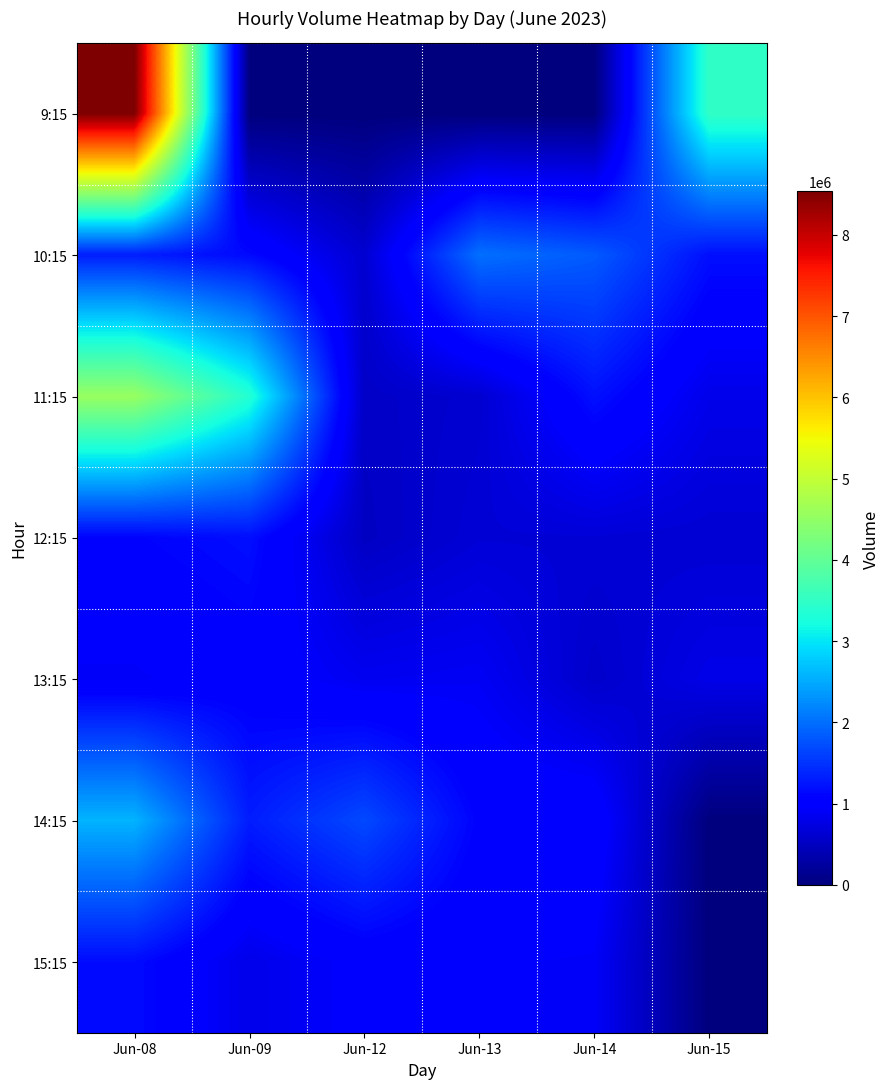

Reading left to right, extract all data points from this chart.

9:15: Jun-08=8542684	Jun-09=0	Jun-12=0	Jun-13=0	Jun-14=0	Jun-15=3496144
10:15: Jun-08=1319670	Jun-09=1147540	Jun-12=623102	Jun-13=2015404	Jun-14=1832320	Jun-15=1194227
11:15: Jun-08=4563069	Jun-09=3367955	Jun-12=546882	Jun-13=618480	Jun-14=1209101	Jun-15=805343
12:15: Jun-08=1089007	Jun-09=1192362	Jun-12=516730	Jun-13=661393	Jun-14=660029	Jun-15=637946
13:15: Jun-08=915781	Jun-09=1023677	Jun-12=860159	Jun-13=894492	Jun-14=577505	Jun-15=790895
14:15: Jun-08=2583190	Jun-09=1308104	Jun-12=1686415	Jun-13=1075743	Jun-14=1086669	Jun-15=0
15:15: Jun-08=1166792	Jun-09=802243	Jun-12=985601	Jun-13=944577	Jun-14=925005	Jun-15=0